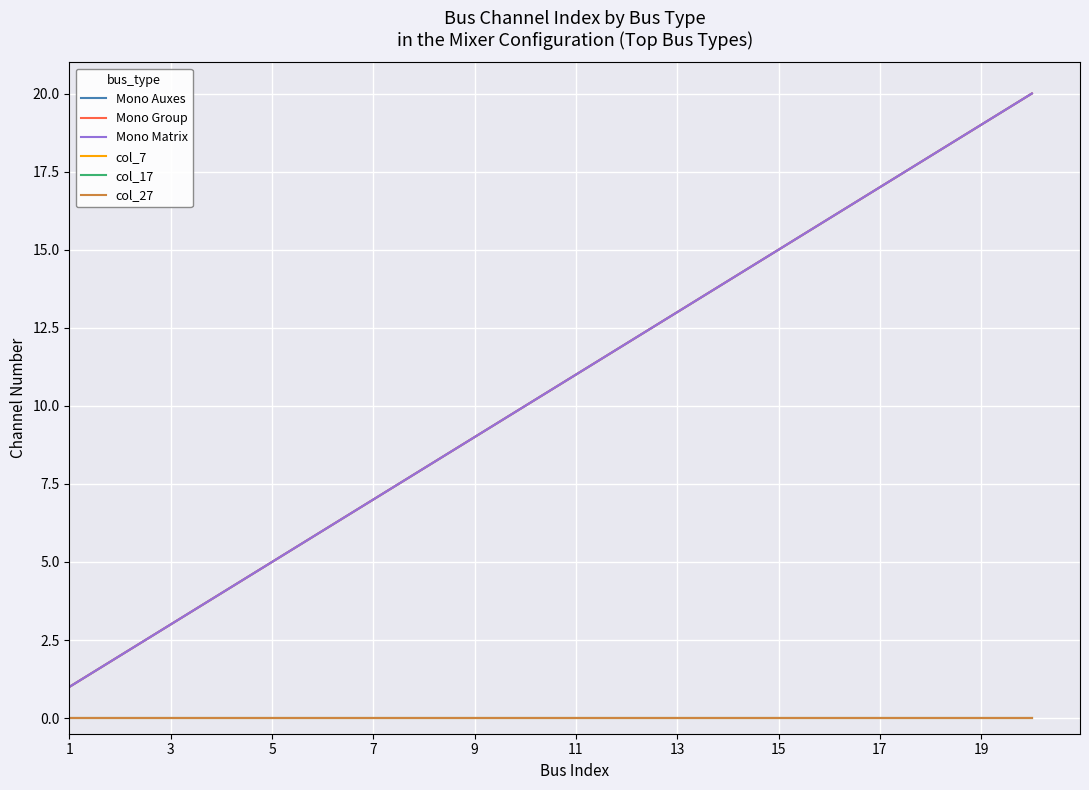

Does the chart have visible grid lines?

Yes